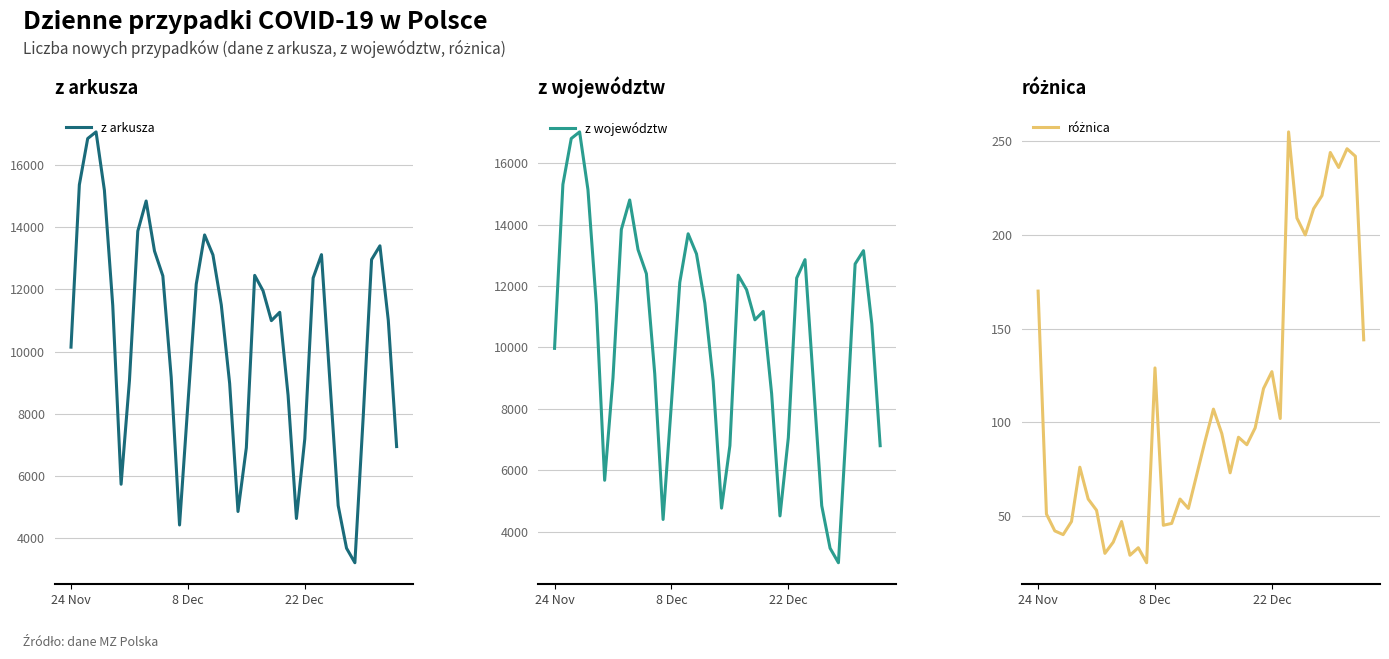

True or false: z województw and różnica intersect in this chart.

False